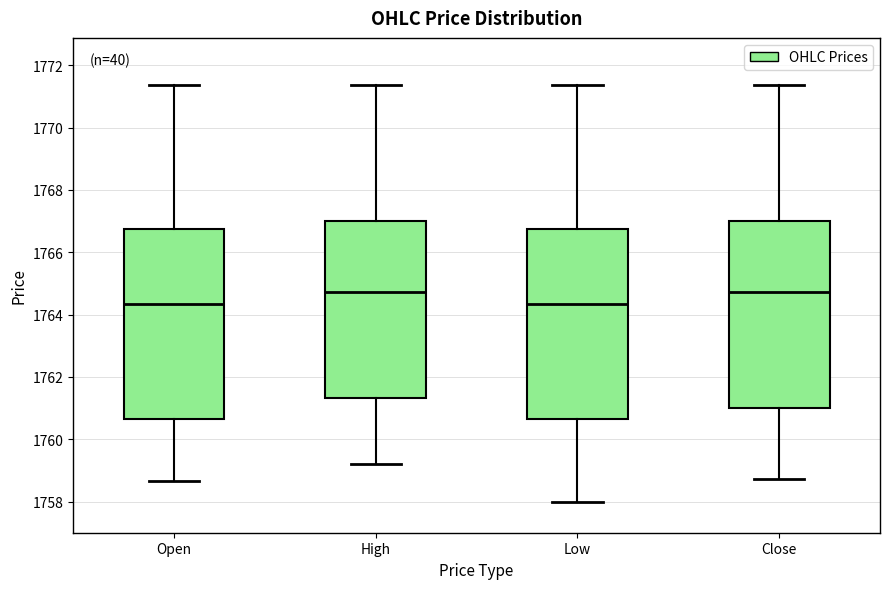

Where does the lower whisker of the box for Close end on the y-axis? The values are not printed on the chart, so give them approximately, as read against the axis.

1758.8